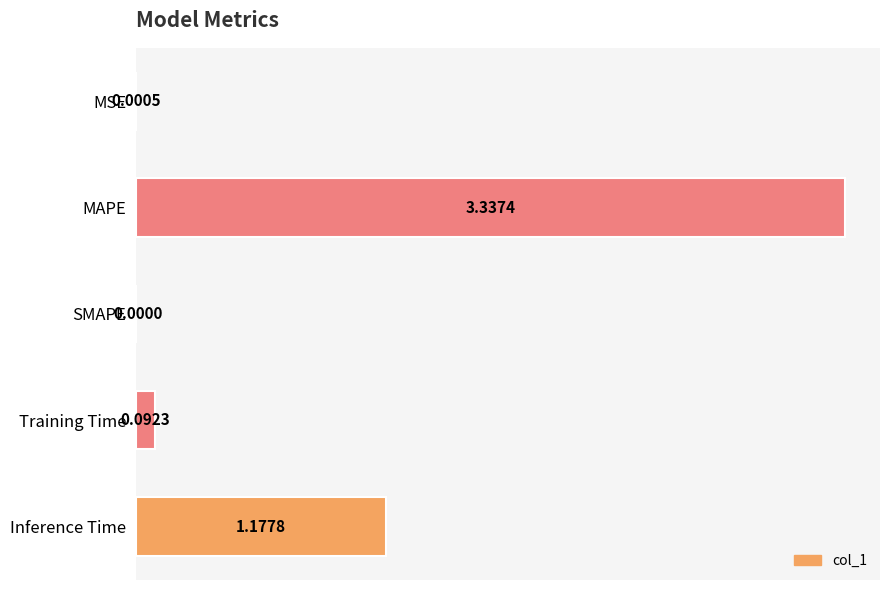

At which label is the value closest to 1?

Inference Time